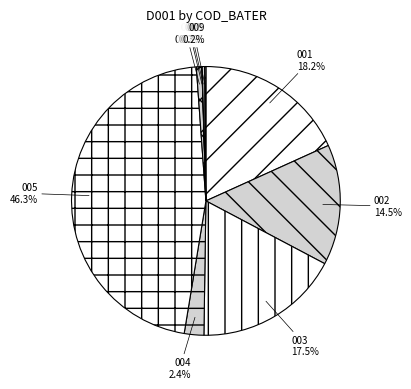

How many slices are in this pie chart?

9